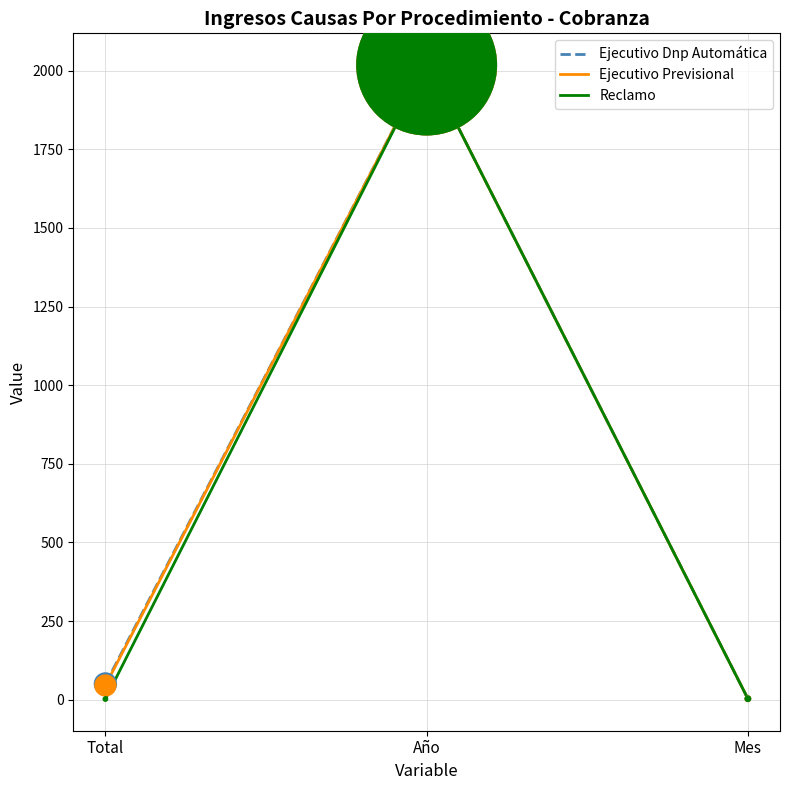

Is the value of Reclamo at Mes greater than the value of Ejecutivo Dnp Automática at Año?

No